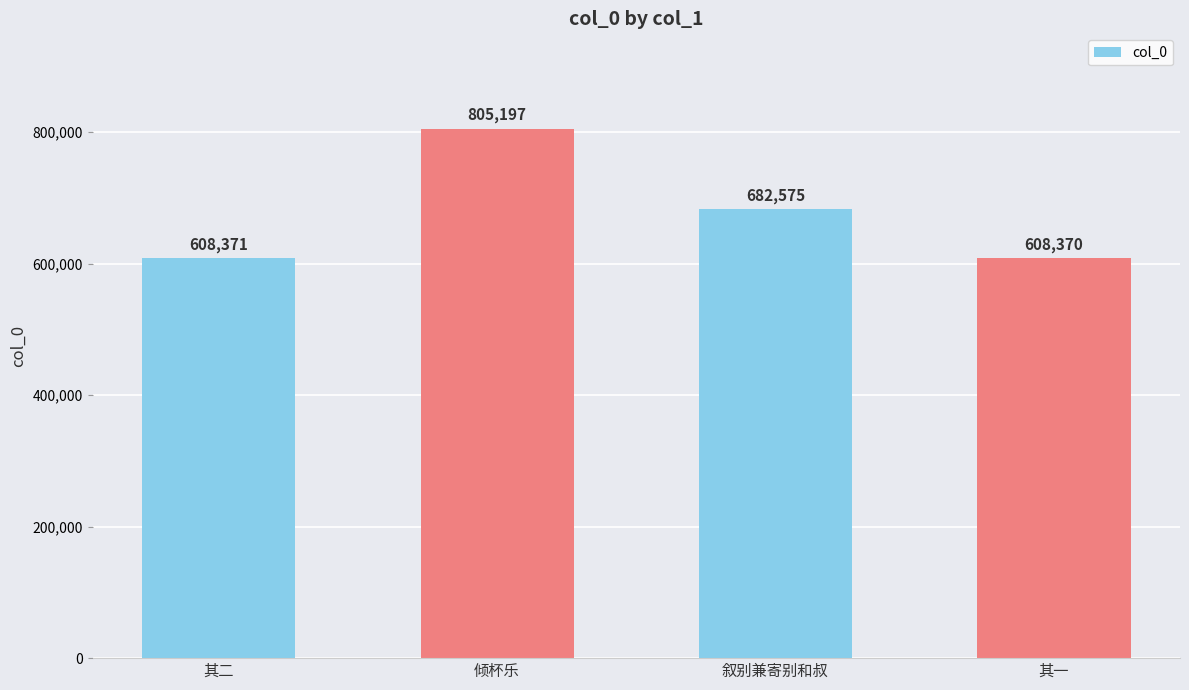

Reading left to right, transcribe all the data shown in this chart.

其二=608371	倾杯乐=805197	叙别兼寄别和叔=682575	其一=608370